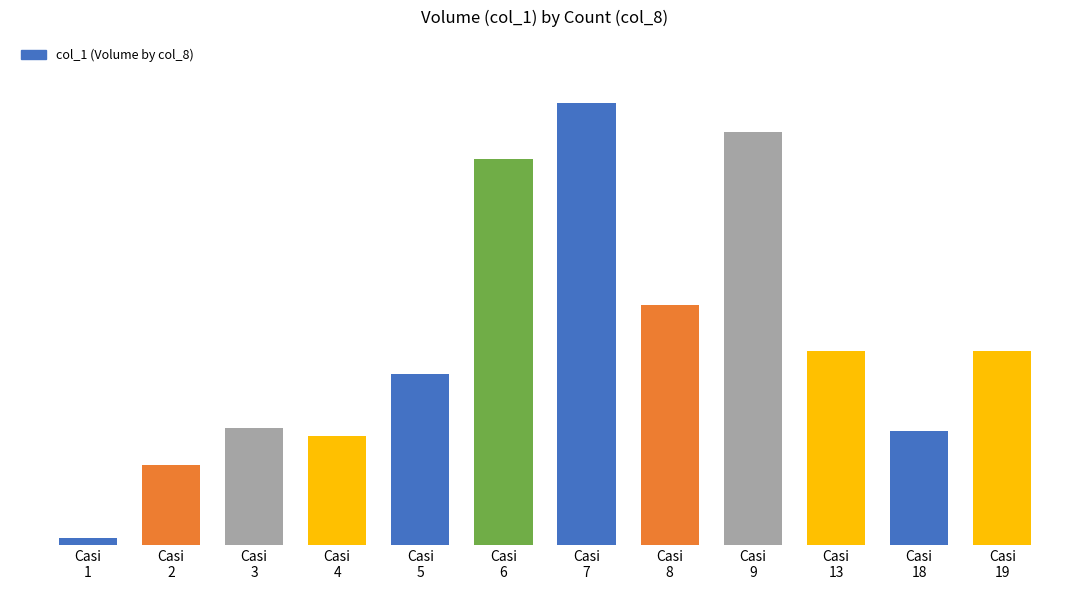

At which label is the value closest to 863000?

Casi
8